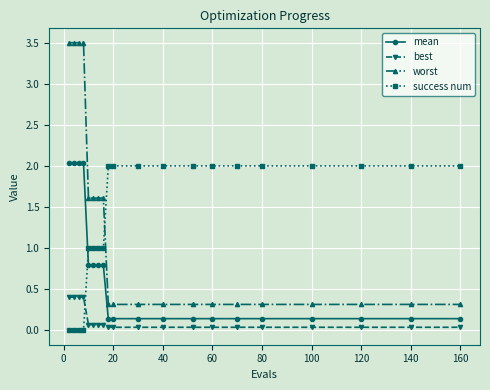

Is this an area chart (filled region under the line)?

No